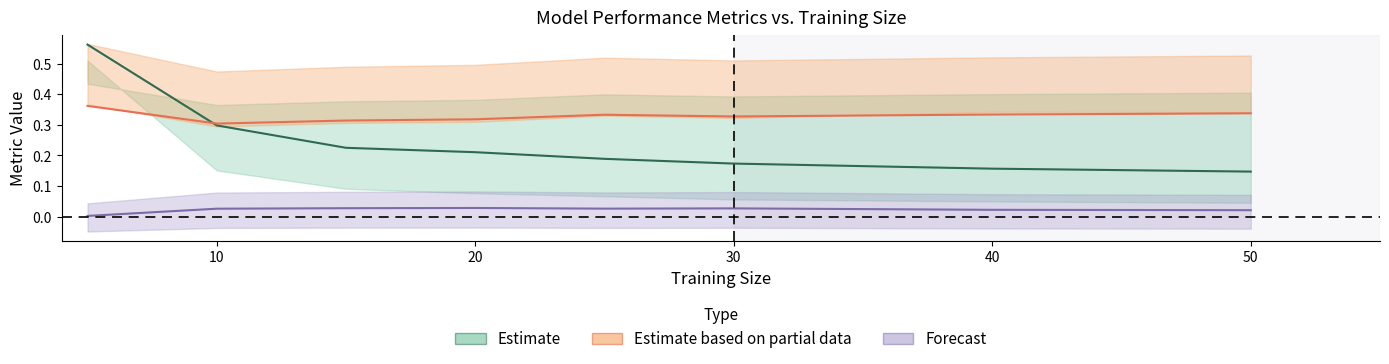

Is it true that mae_1 equals 0.5 at 30?

False